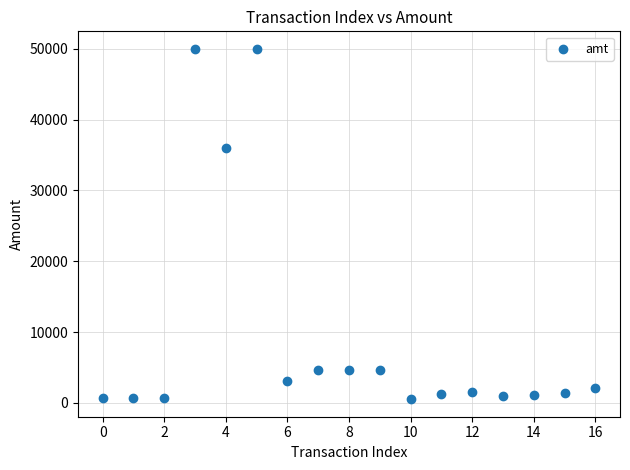

What Y value in the scatter plot is closest to 25262?

36030.0